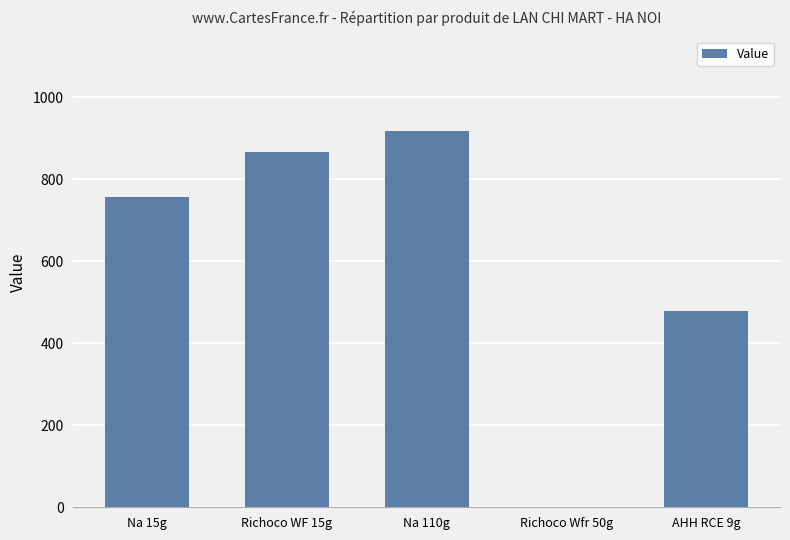

At which category does the chart reach its peak across all series?

Na 110g